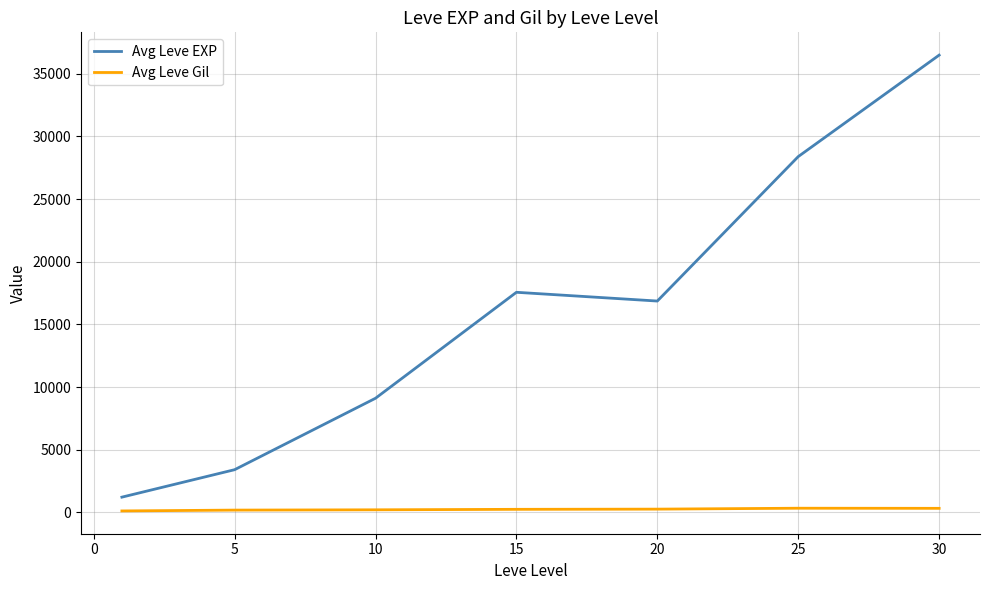

What is the difference between the maximum and minimum values in the Avg Leve EXP series?

35279.2